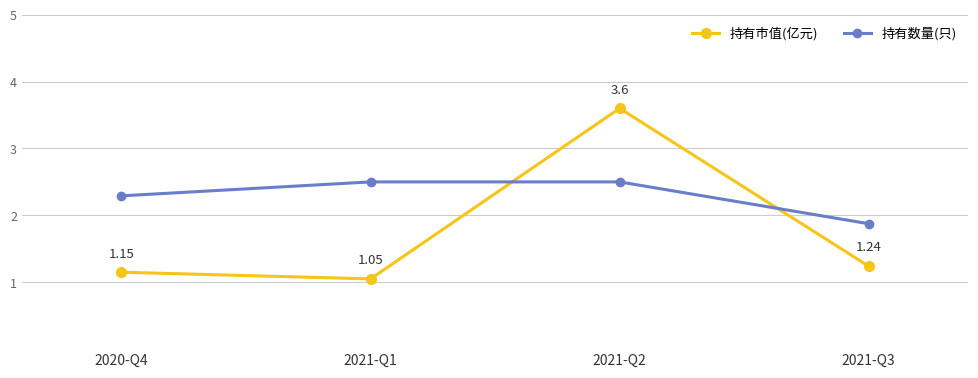

Reading left to right, extract all data points from this chart.

持有市值(亿元): 1.1	1.1	3.6	1.2
持有数量(只): 11.0	12.0	12.0	9.0